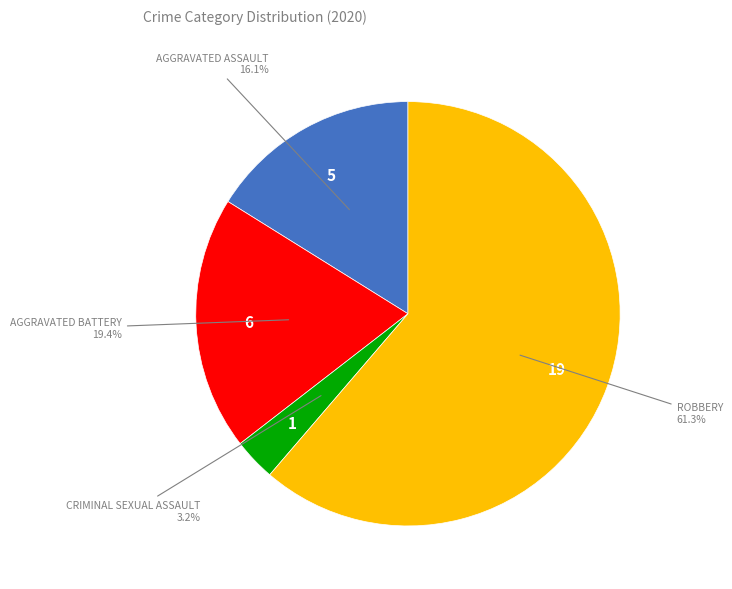

Is there a majority slice in this chart?

Yes